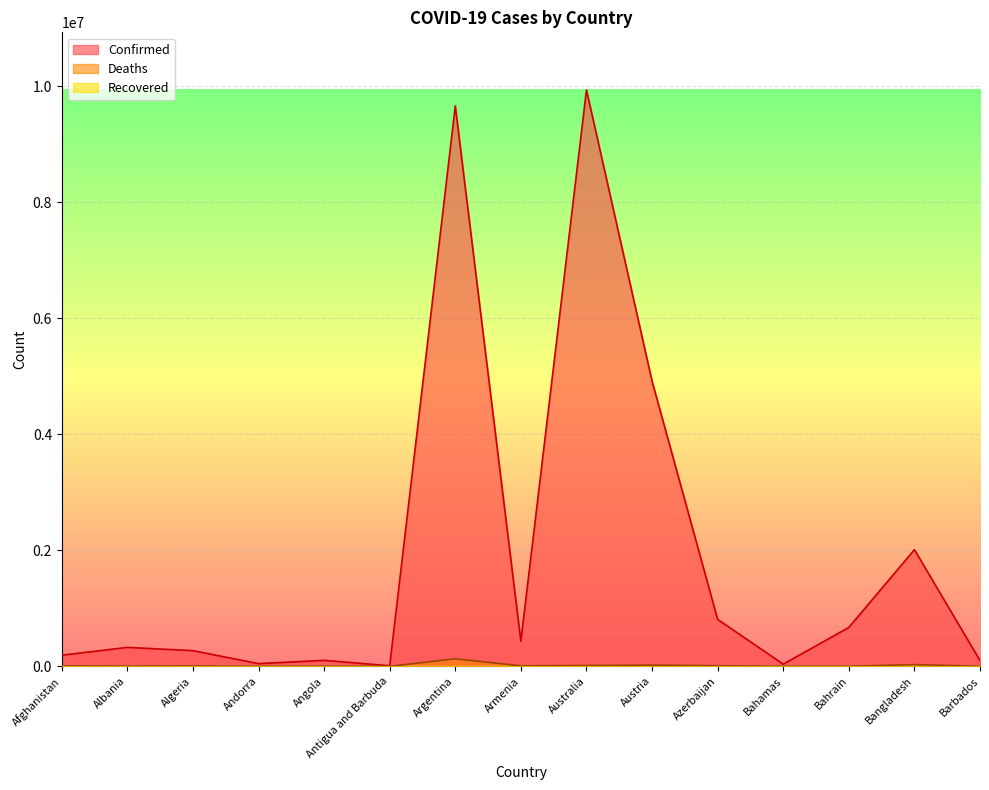

What is the difference between the maximum and minimum values in the Deaths series?

129502